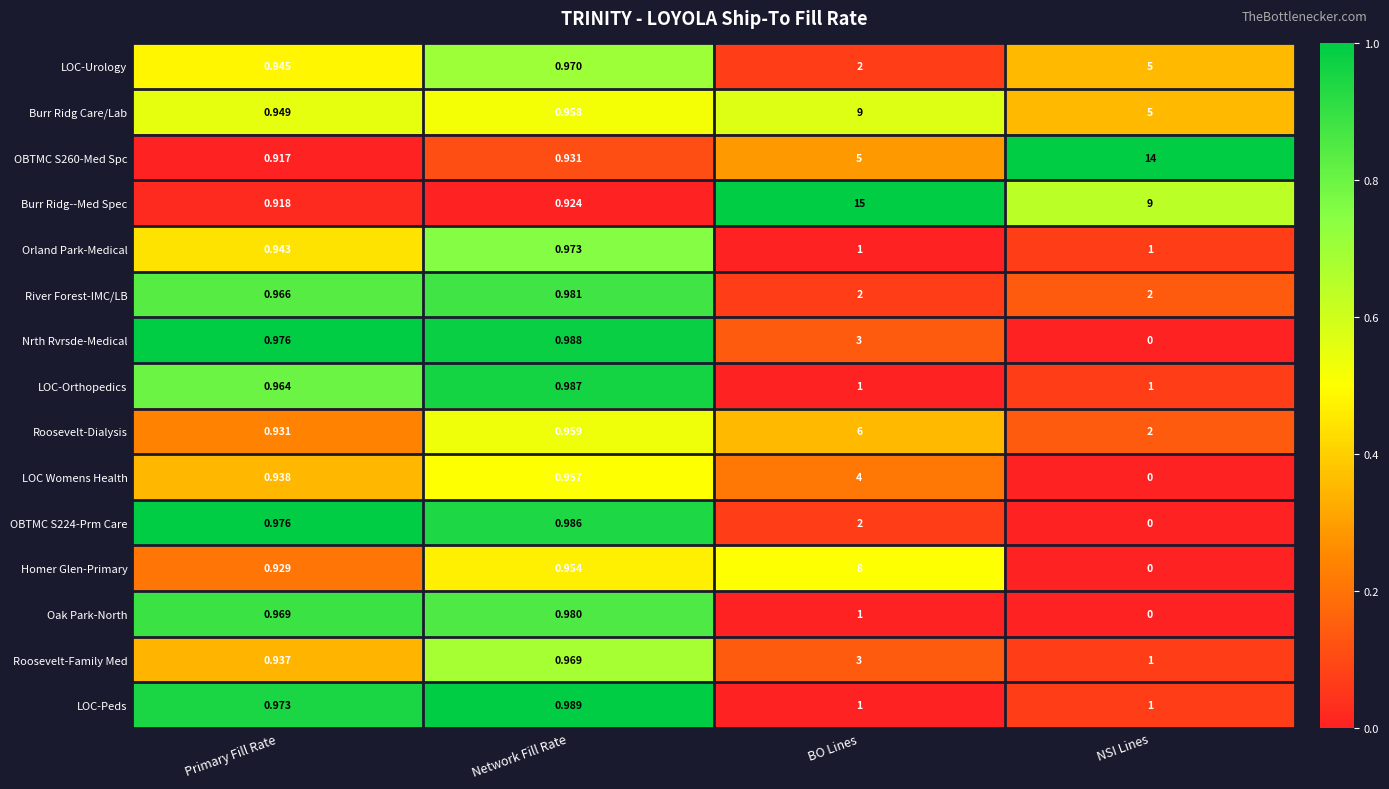

Where does the Burr Ridg Care/Lab series first go above 5?

BO Lines